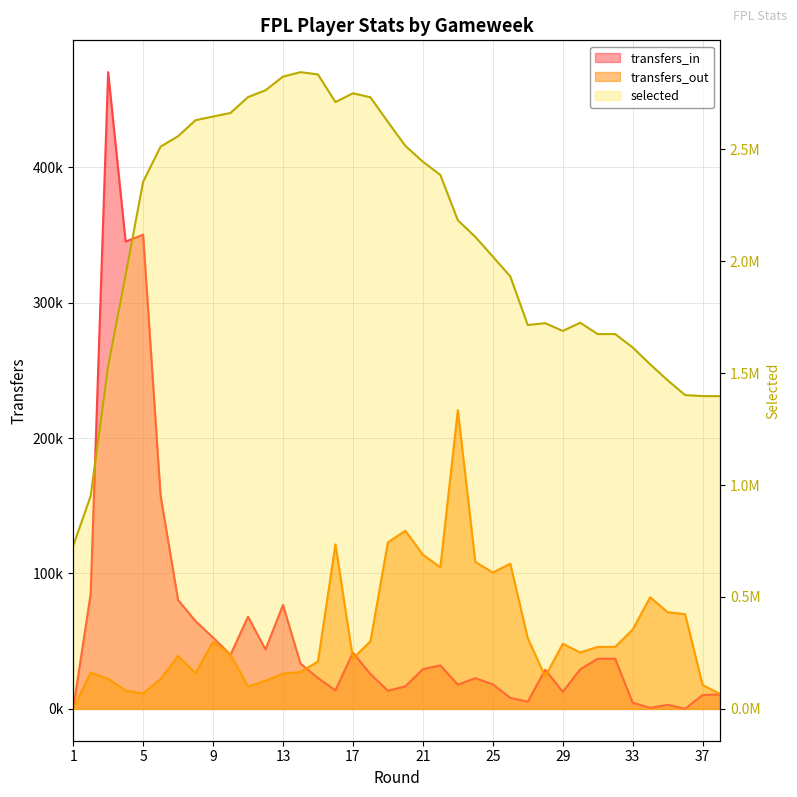

What is the value of the transfers_in point at the 20th from the left?

16647